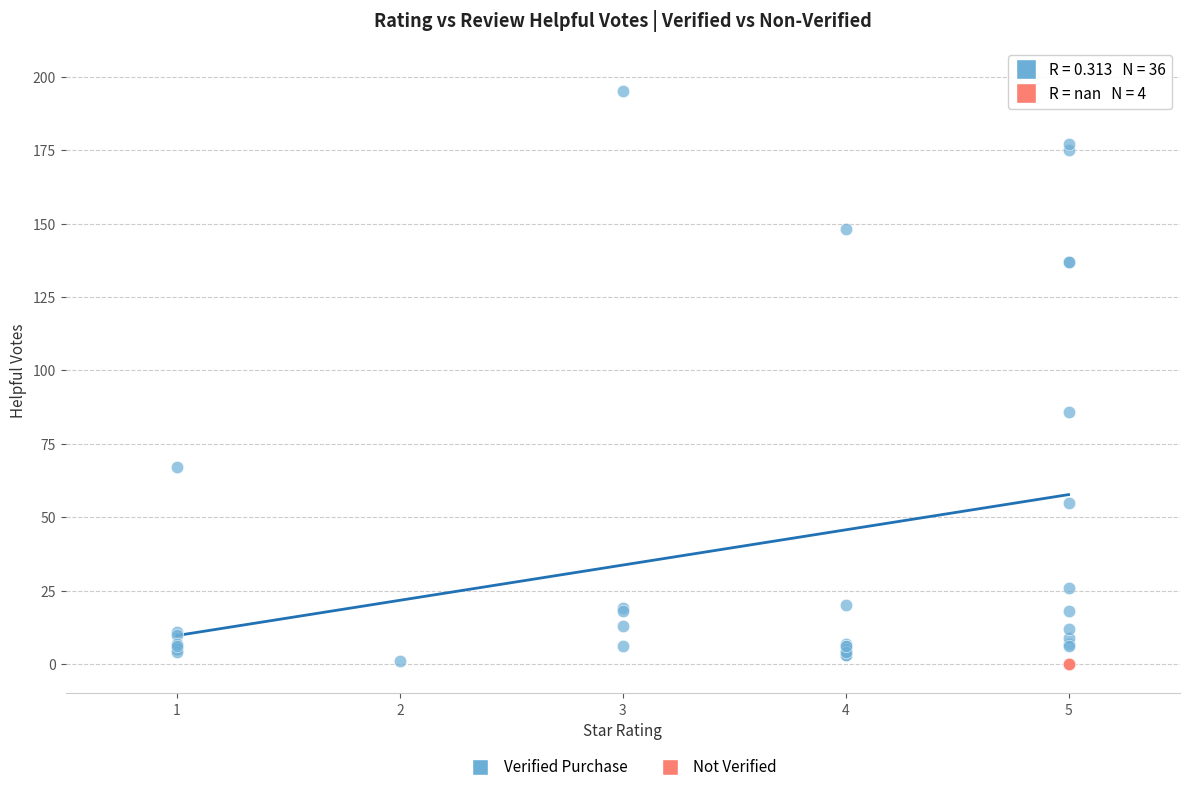

Which series reaches the maximum Y coordinate?

Verified Purchase